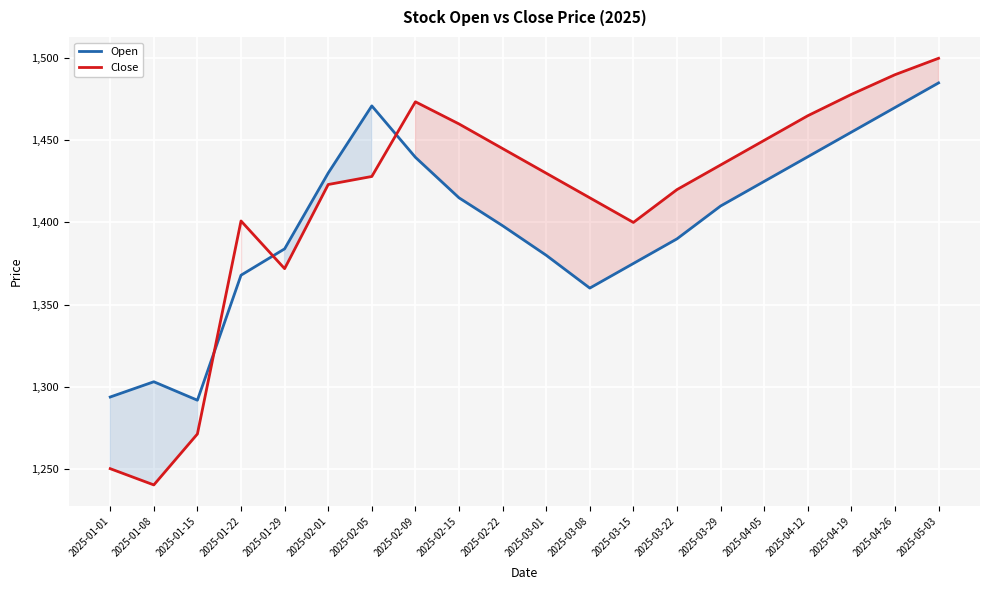

Which series has the largest range (max minus min)?

Close